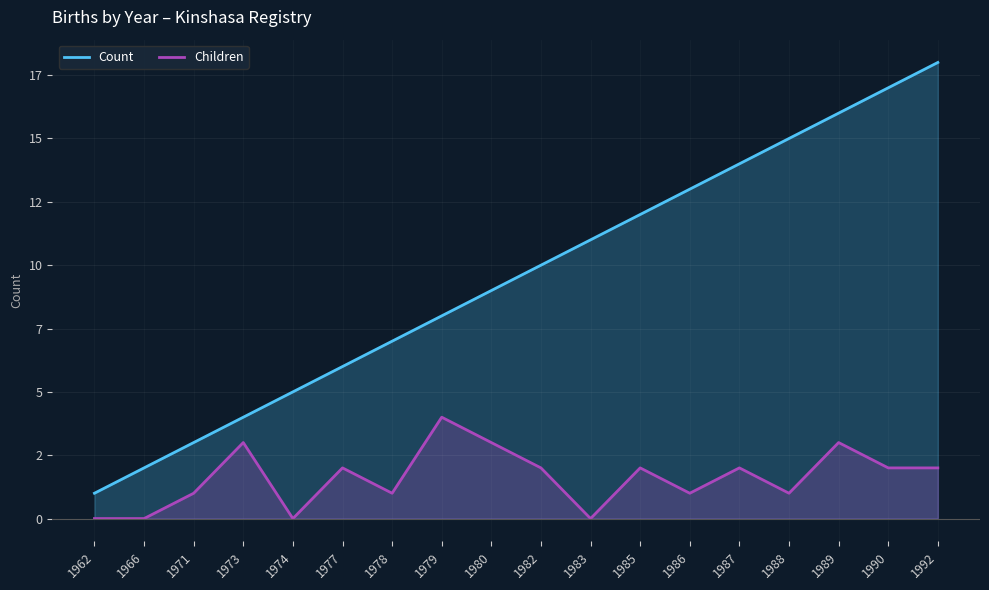

Count the Children values in the range 1 to 2.

10